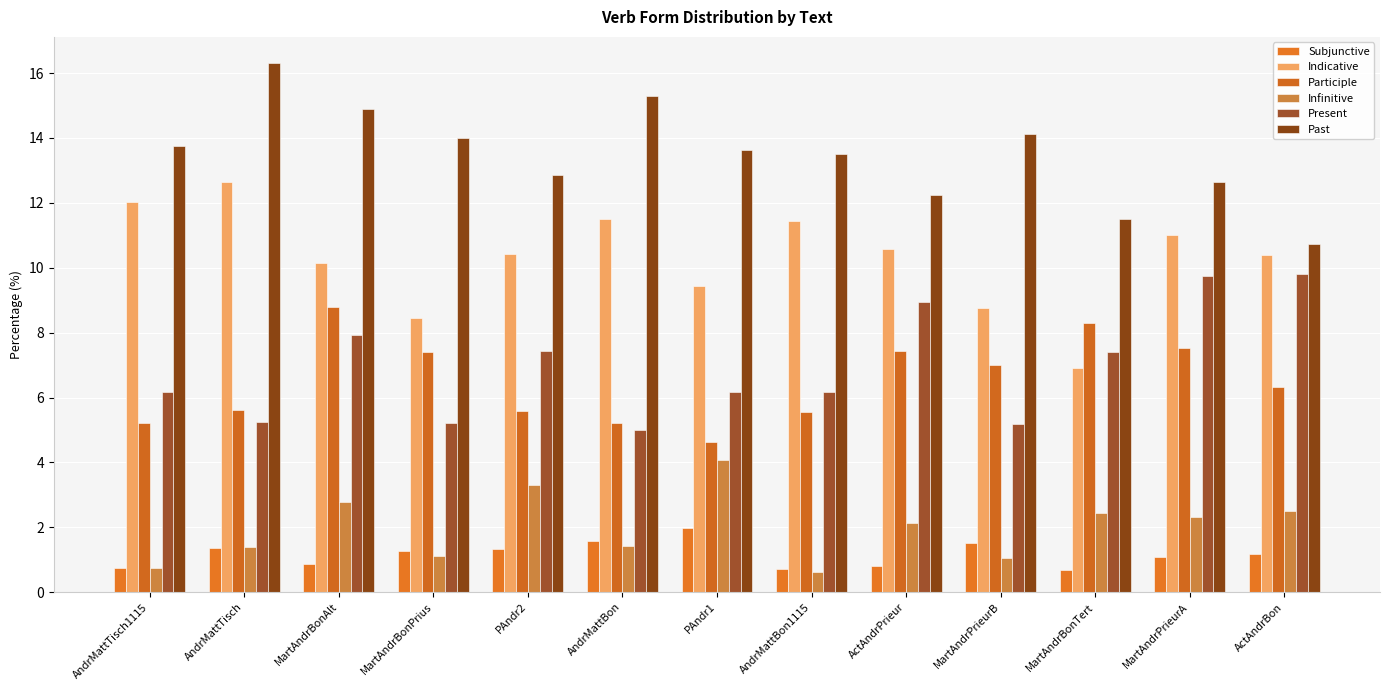

Reading right to left, what are all the values shown in this chart?

Subjunctive: 1.2	1.1	0.7	1.5	0.8	0.7	2.0	1.6	1.3	1.3	0.9	1.4	0.8
Indicative: 10.4	11.0	6.9	8.8	10.6	11.4	9.4	11.5	10.4	8.4	10.1	12.6	12.0
Participle: 6.3	7.5	8.3	7.0	7.4	5.5	4.6	5.2	5.6	7.4	8.8	5.6	5.2
Infinitive: 2.5	2.3	2.4	1.1	2.1	0.6	4.1	1.4	3.3	1.1	2.8	1.4	0.8
Present: 9.8	9.8	7.4	5.2	8.9	6.2	6.2	5.0	7.4	5.2	7.9	5.2	6.2
Past: 10.7	12.6	11.5	14.1	12.2	13.5	13.6	15.3	12.9	14.0	14.9	16.3	13.7